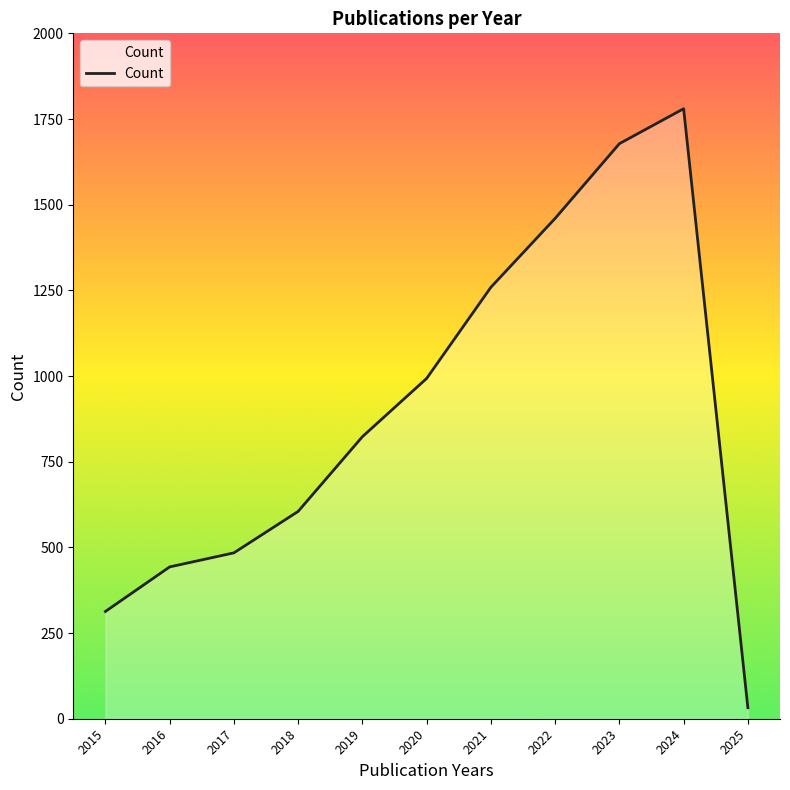

Reading right to left, what are all the values shown in this chart?

32	1780	1678	1460	1259	993	823	605	484	443	313